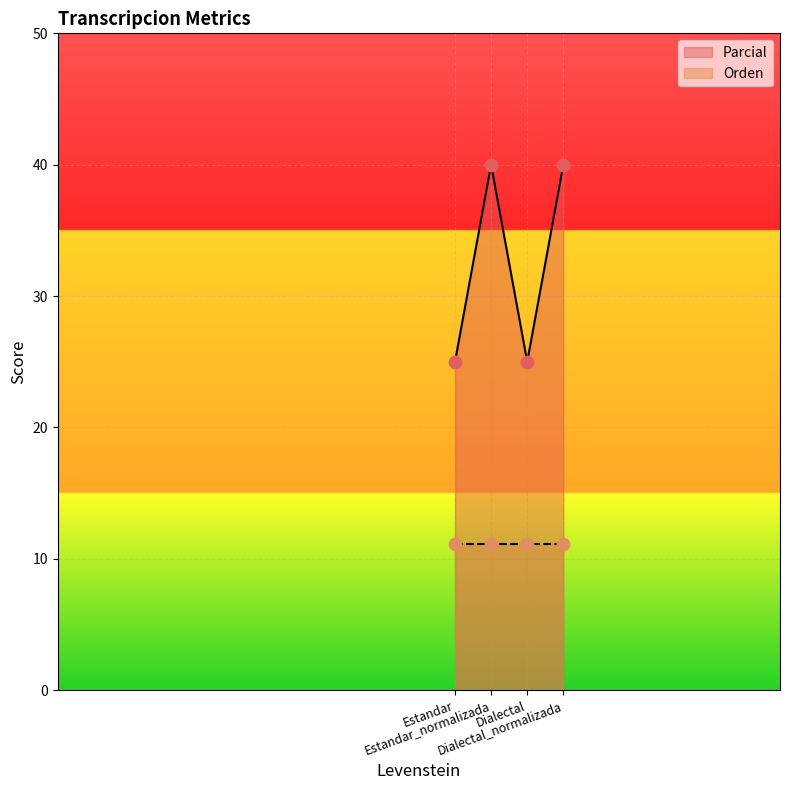

Between Estandar_normalizada and Dialectal_normalizada, which is larger?

Estandar_normalizada